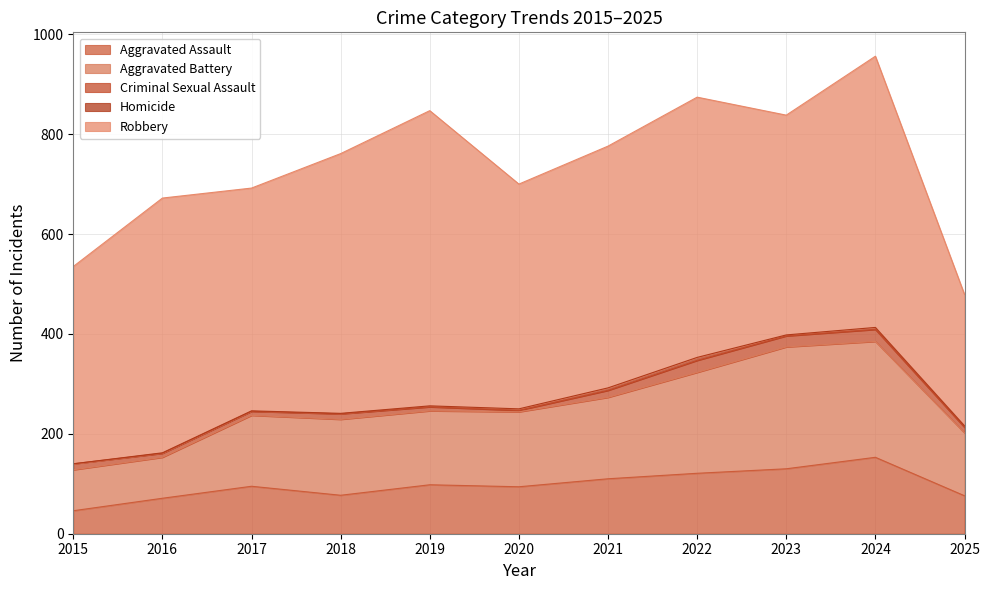

How many interior local valleys does the Aggravated Battery series have?

1